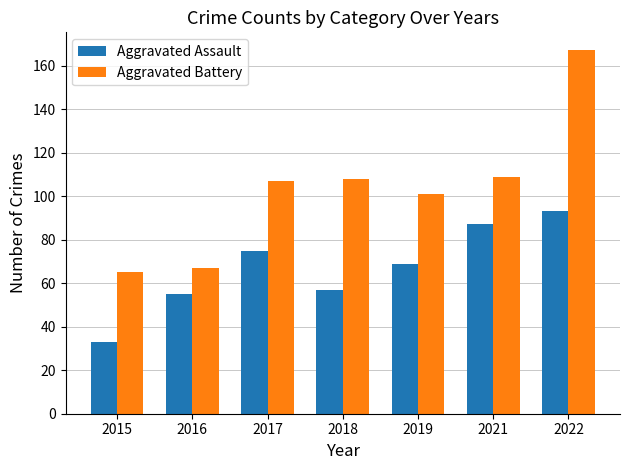

How many bars are there in total?

14